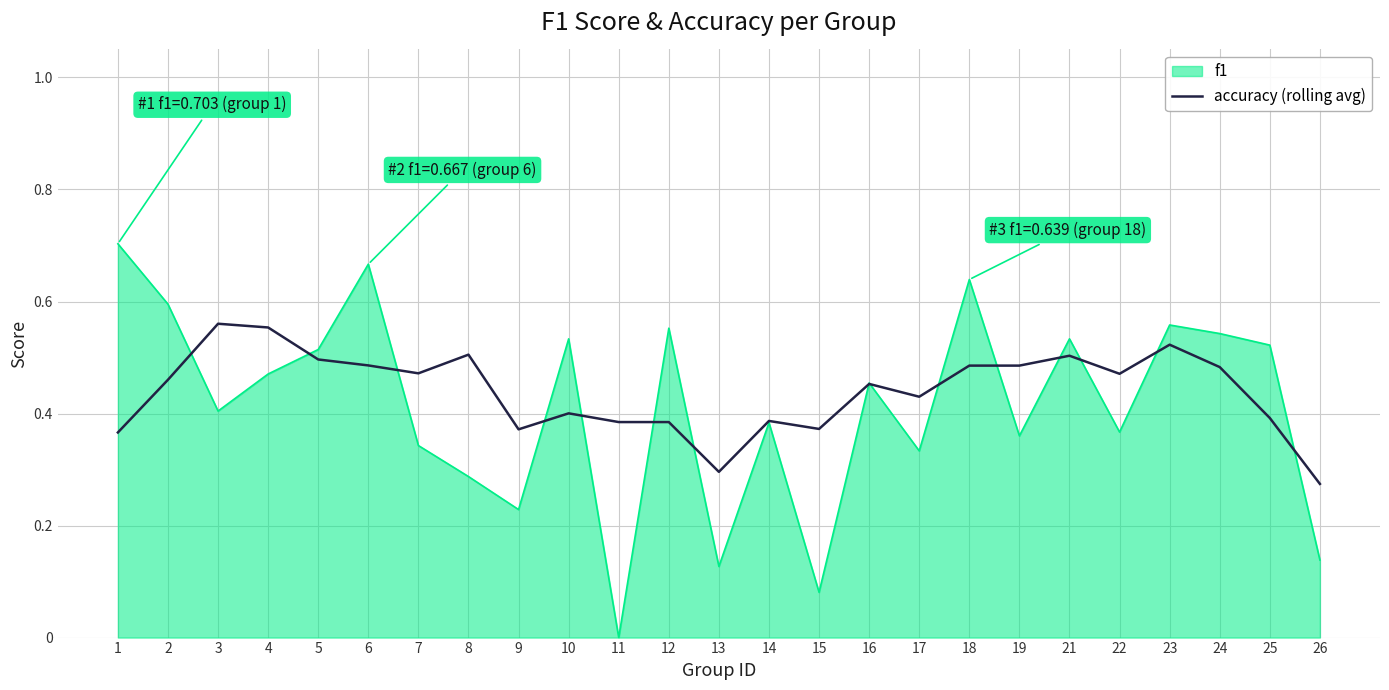

At which category does the chart reach its minimum across all series?

11